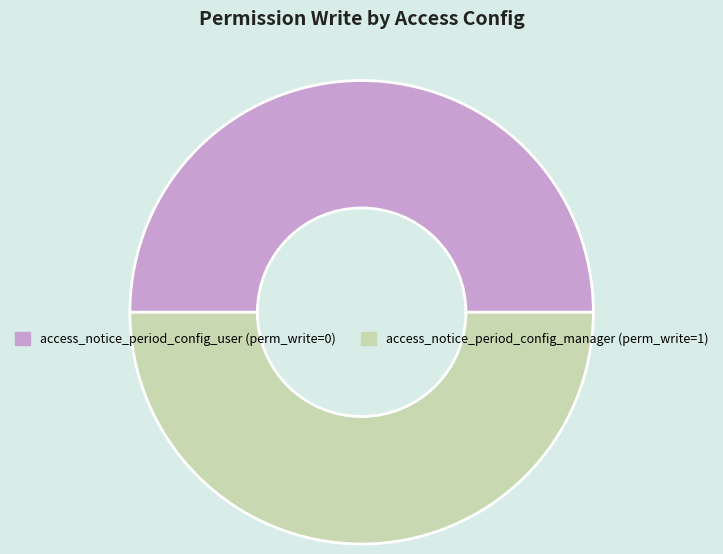

How many slices are in this pie chart?

2